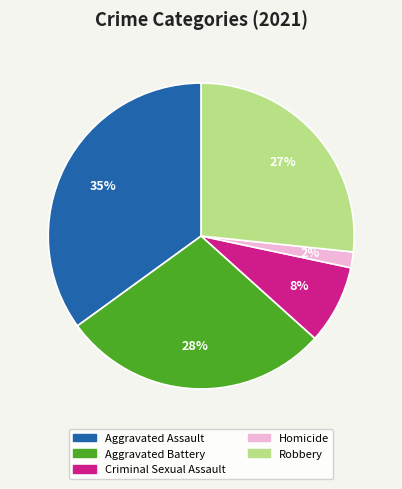

What is the ratio of the value at Robbery to the value at Aggravated Assault?

0.8